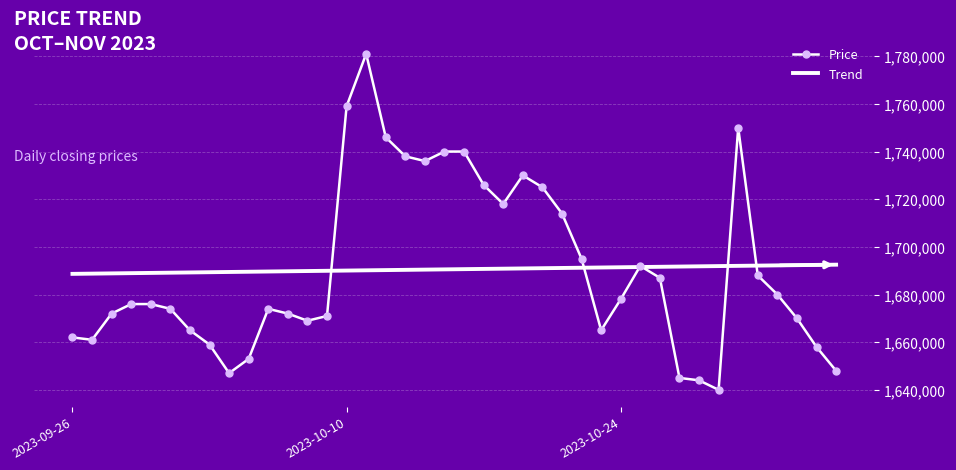

Rank the series by their maximum value, from highest to lowest.

Price, Trend